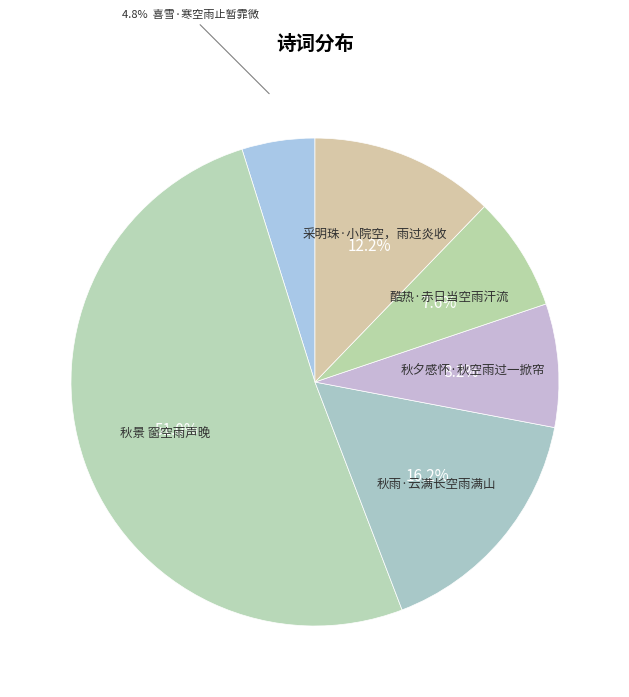

Rank the categories by value from highest to lowest.

秋景 窗空雨声晚, 秋雨·云满长空雨满山, 采明珠·小院空，雨过炎收, 秋夕感怀·秋空雨过一掀帘, 酷热·赤日当空雨汗流, 喜雪·寒空雨止暂霏微